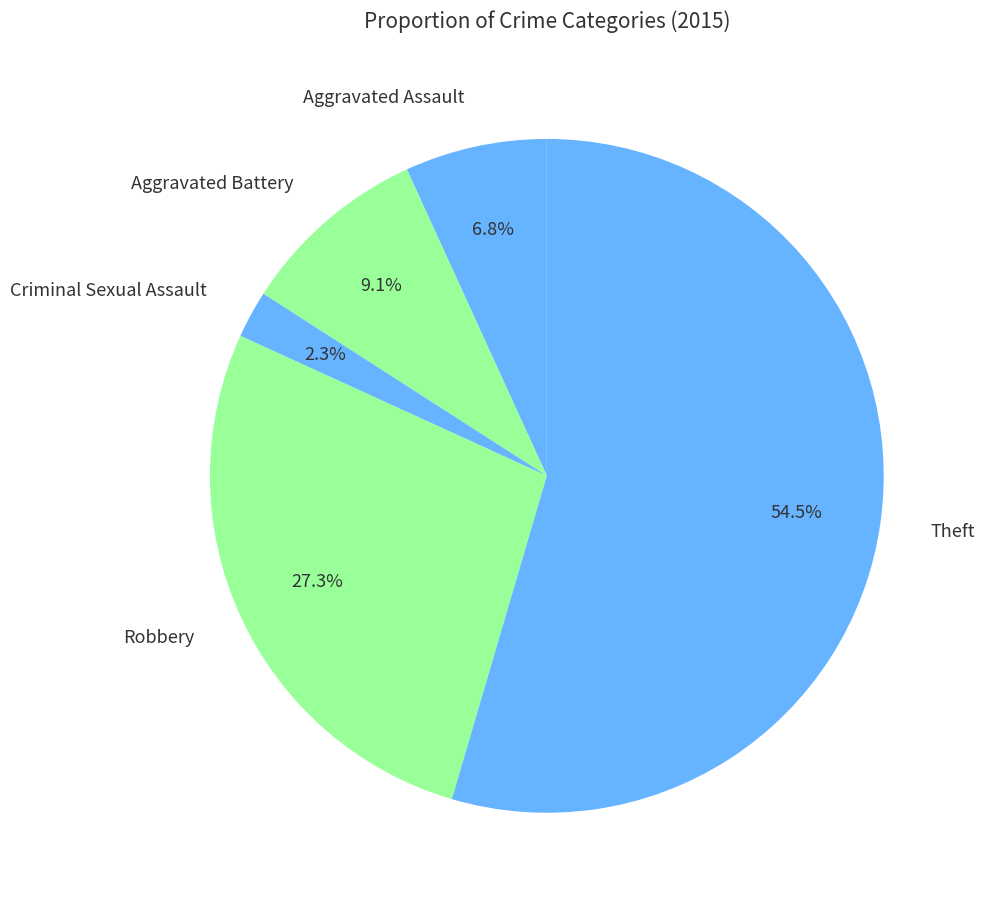

Is there any slice that represents more than half of the pie?

Yes